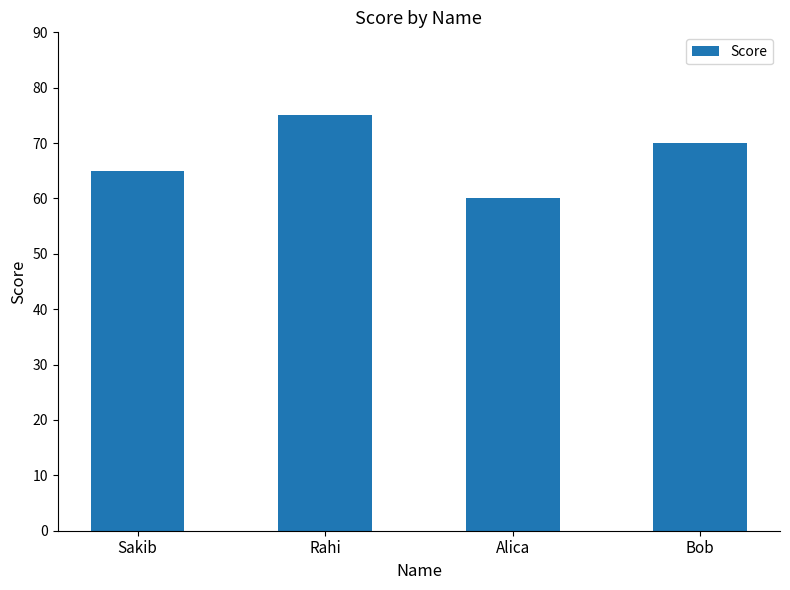

List the labels in order of value, smallest first.

Alica, Sakib, Bob, Rahi